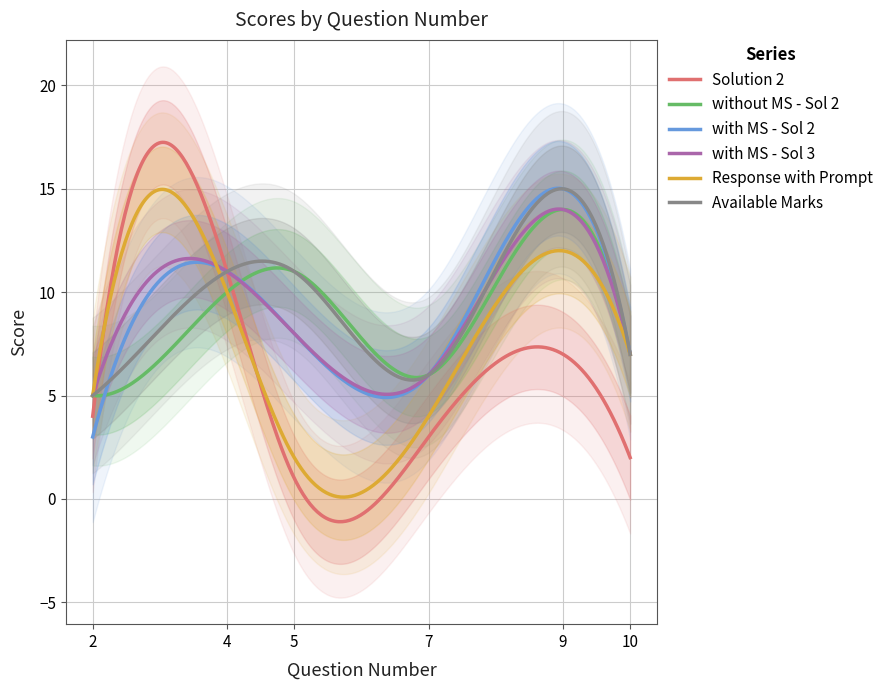

Between 4 and 7, which is larger?

4